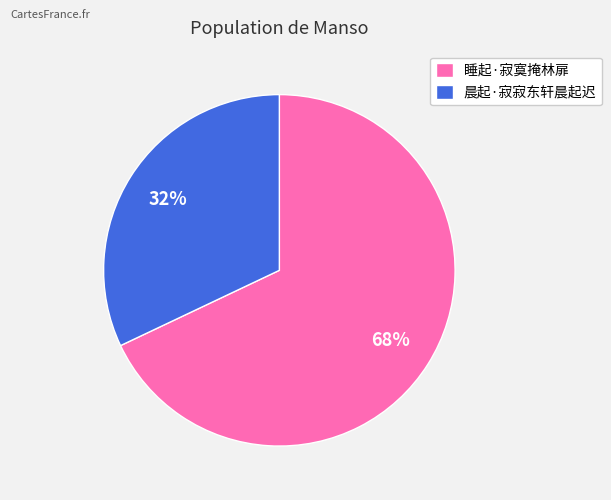

The 晨起·寂寂东轩晨起迟 slice represents 32% of the pie. True or false?

True